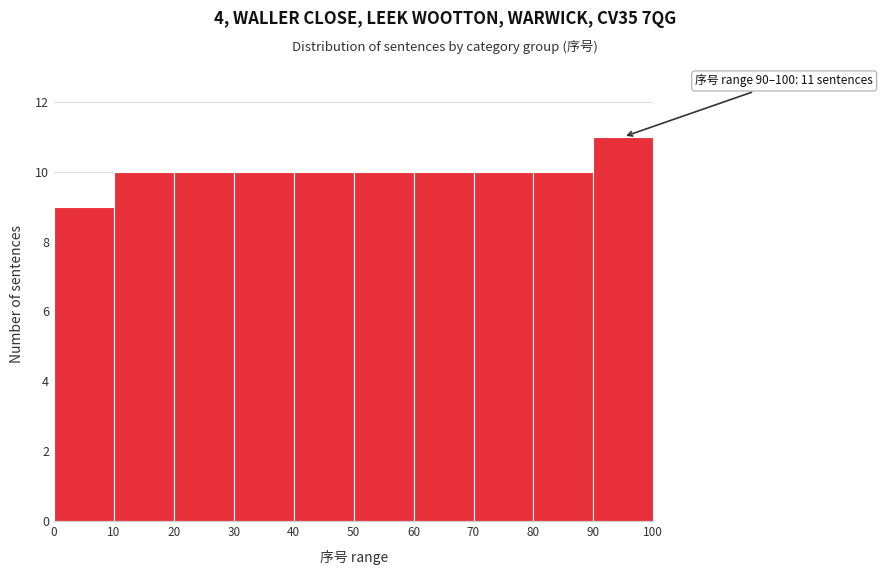

Over which range of the x-axis is the bar tallest?

90 to 100